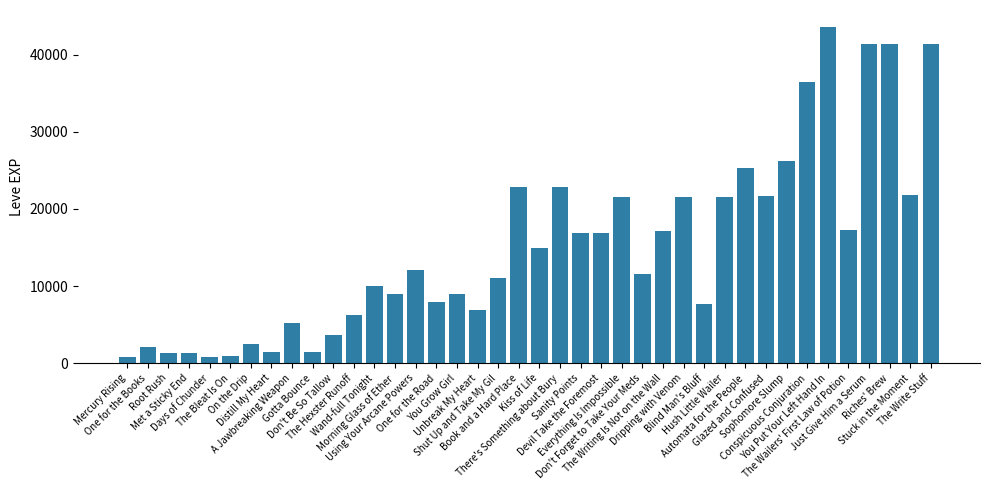

How many data points are less than 12030?

20